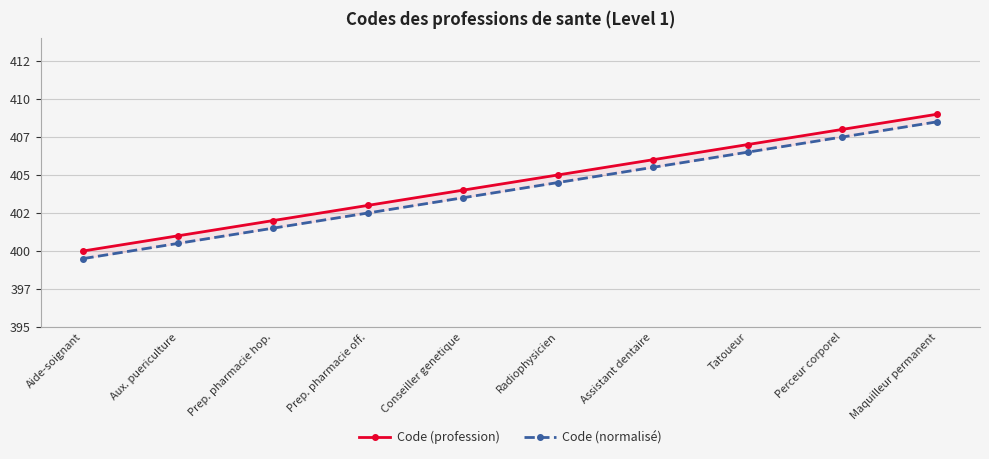

What is the label of the 7th point from the right?

Prep. pharmacie off.